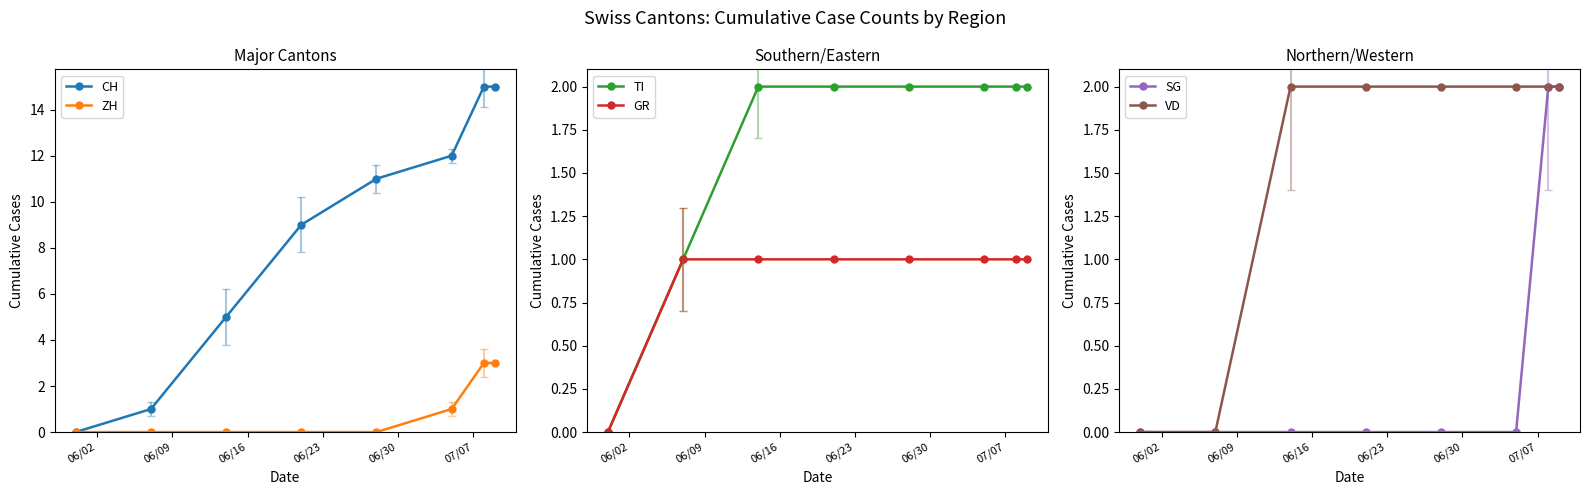

True or false: VD has more than 0 points higher than both neighbors.

False